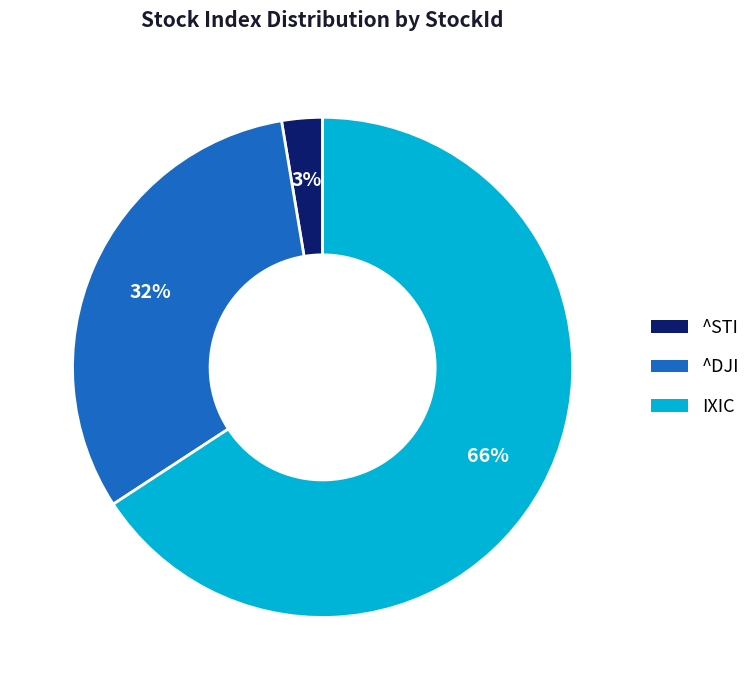

Does IXIC represent more than half of the total?

Yes